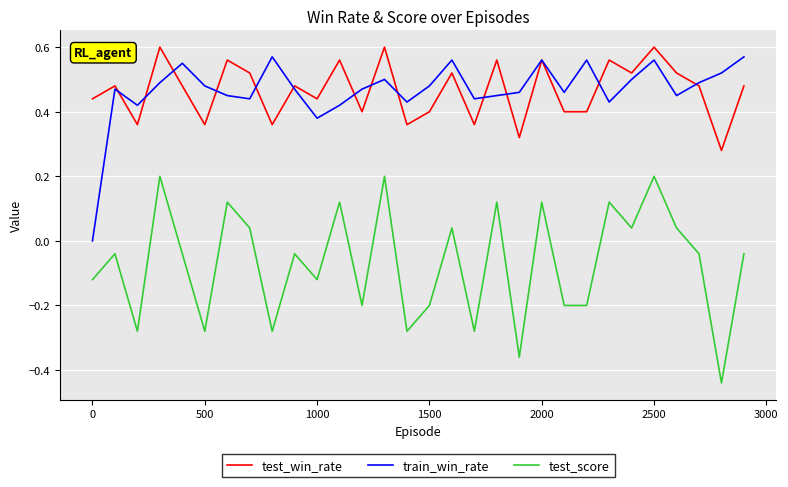

Which series has the largest range (max minus min)?

test_score